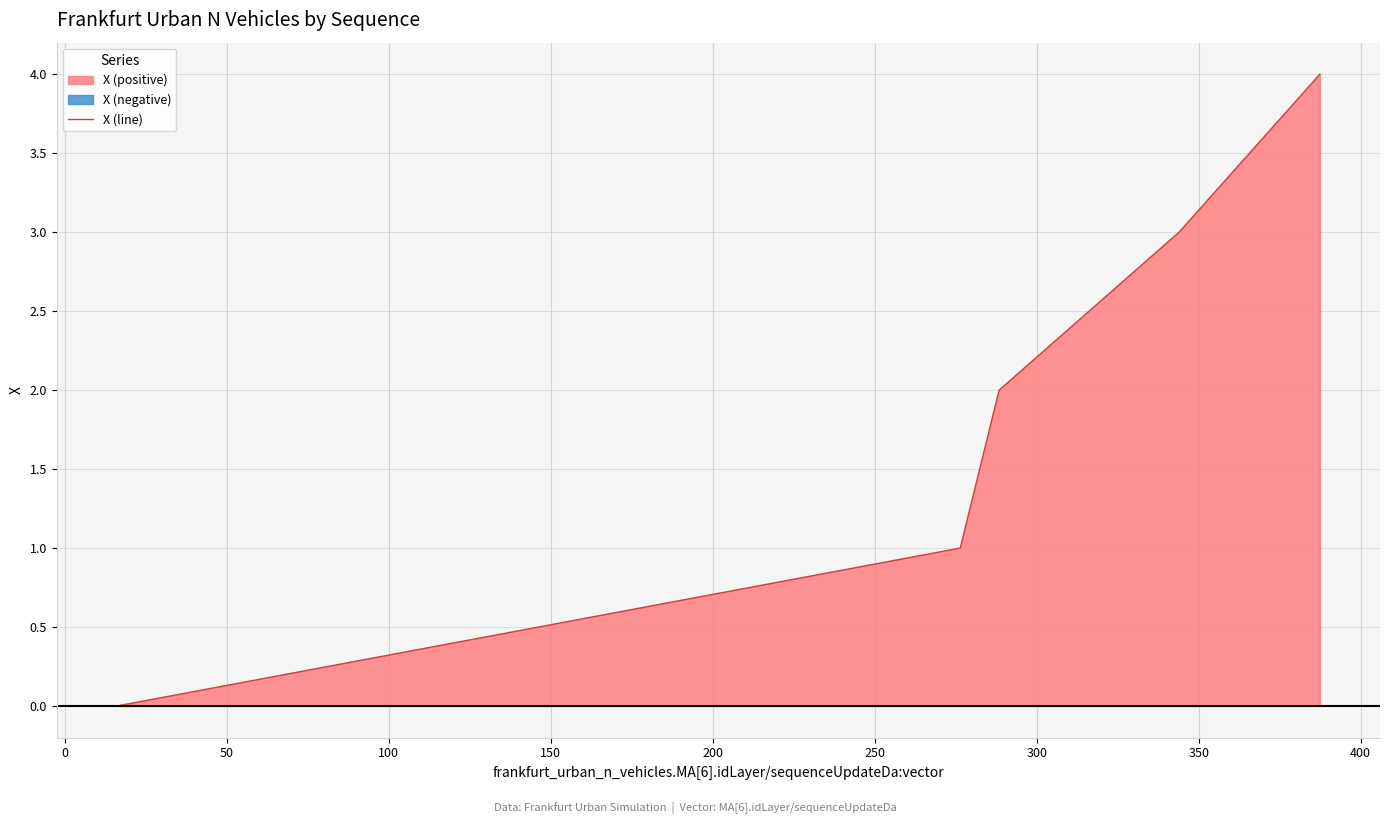

The chart shows a value of 1 at 100. True or false?

False